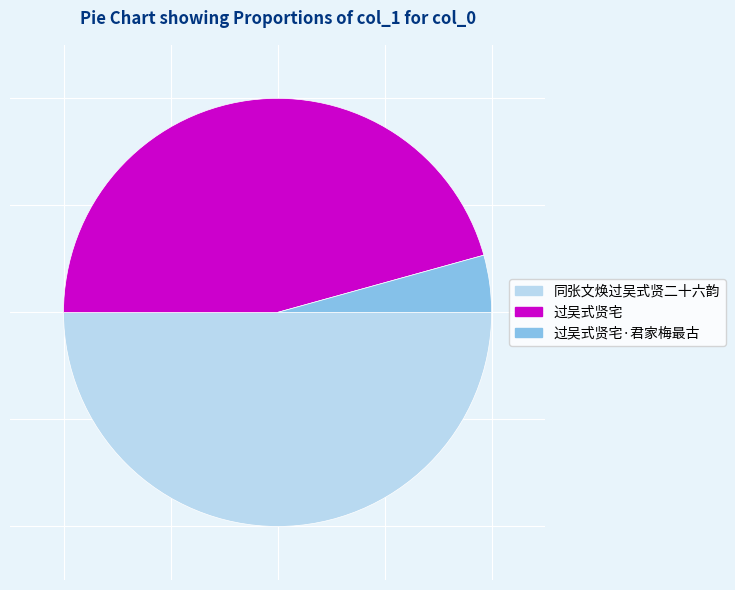

True or false: 过吴式贤宅 accounts for 37% of the total.

False